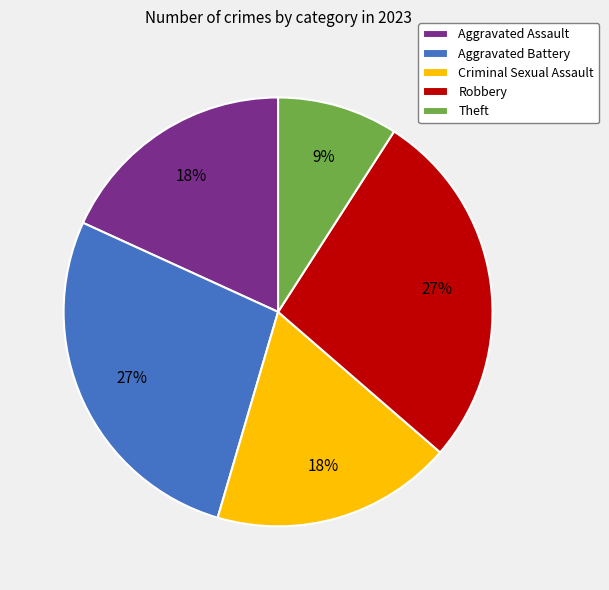

True or false: Aggravated Assault accounts for 13% of the total.

False